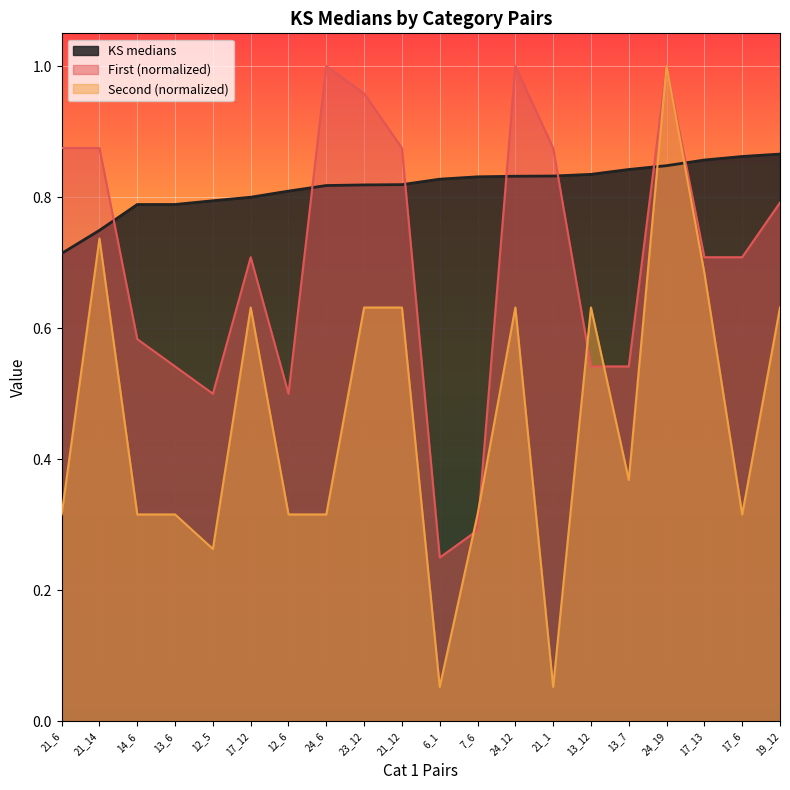

Rank the series by their average value, from lowest to highest.

Second (normalized), First (normalized), KS medians